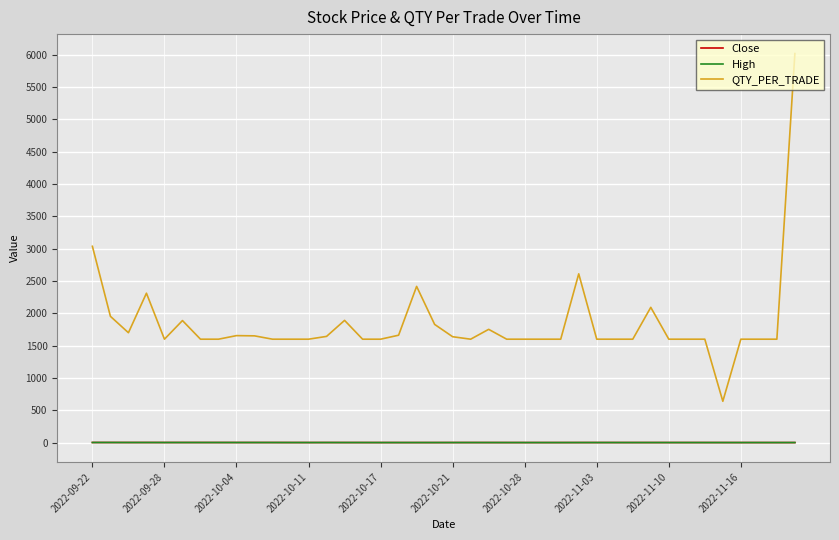

True or false: QTY_PER_TRADE and Close intersect in this chart.

False